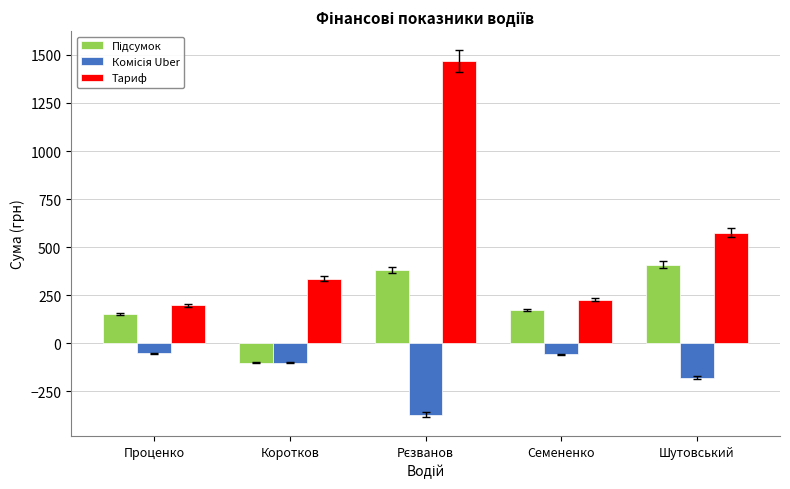

What is the total value across all series at Семененко?

342.1